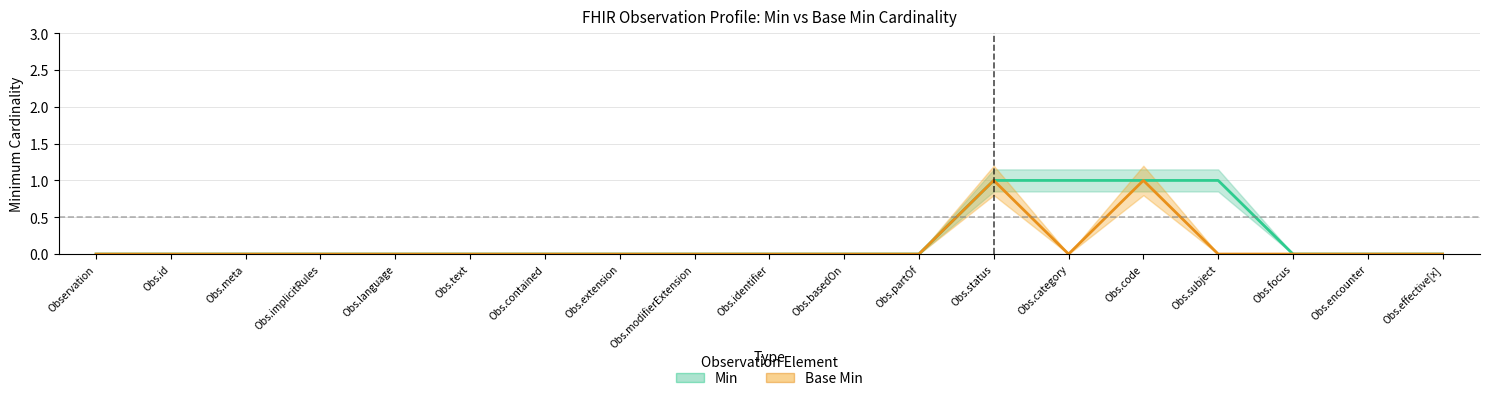

Reading right to left, what are all the values shown in this chart?

Min: 0	0	0	1	1	1	1	0	0	0	0	0	0	0	0	0	0	0	0
Base Min: 0	0	0	0	1	0	1	0	0	0	0	0	0	0	0	0	0	0	0